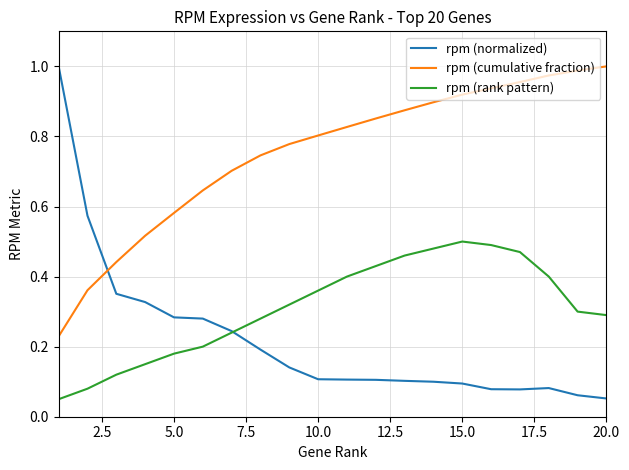

Rank the series by their average value, from highest to lowest.

rpm (cumulative fraction), rpm (rank pattern), rpm (normalized)